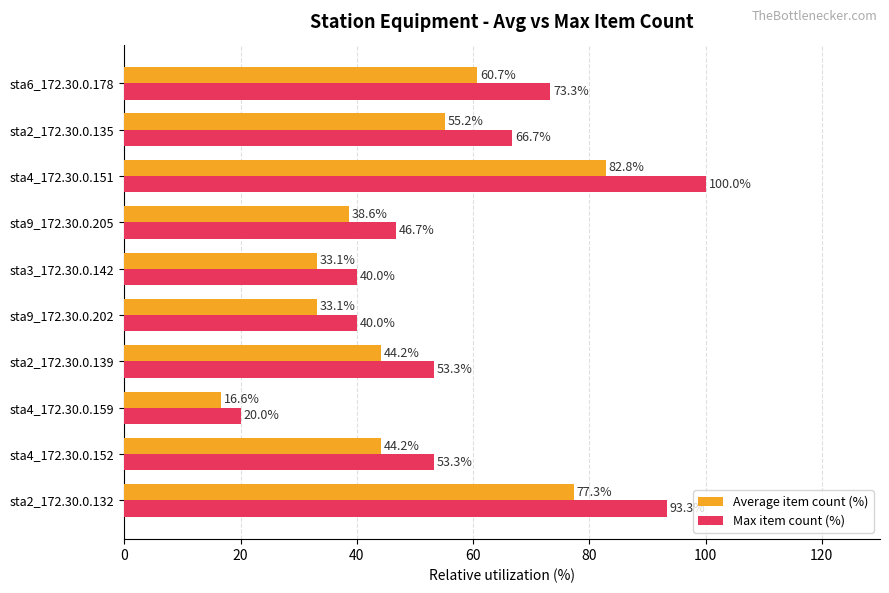

What is the difference between the maximum and second lowest values in the Average item count (%) series?

49.7